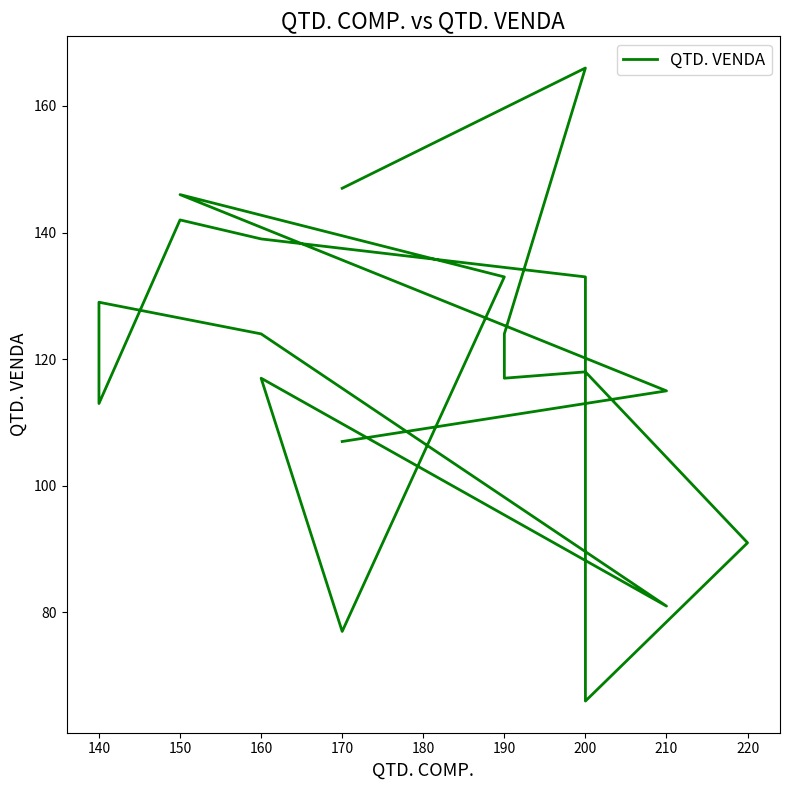

Between 210 and 190, which is larger?

190